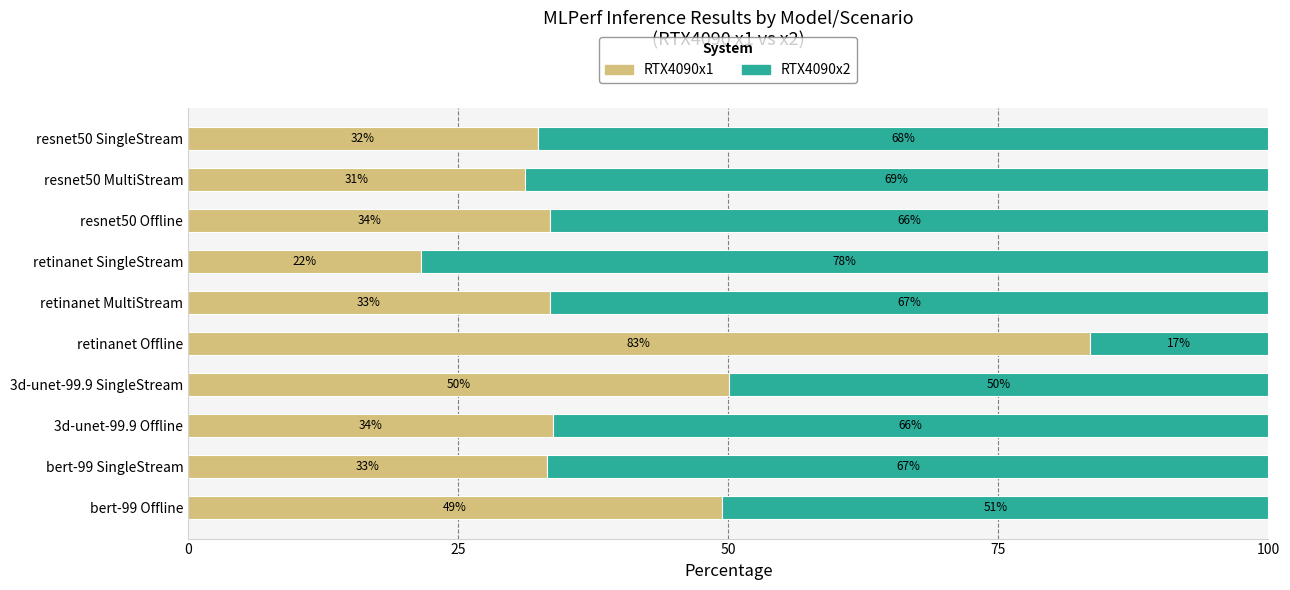

What are all the series names shown in the legend?

RTX4090x1, RTX4090x2